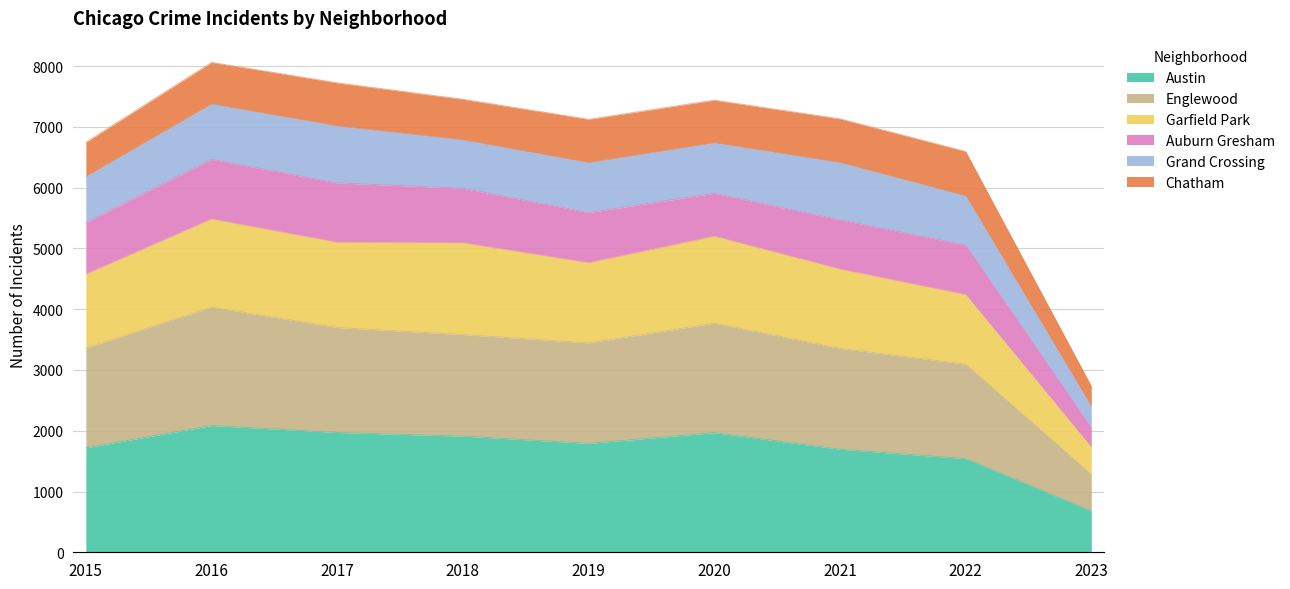

The Austin series shows 1142 at 2015. True or false?

False